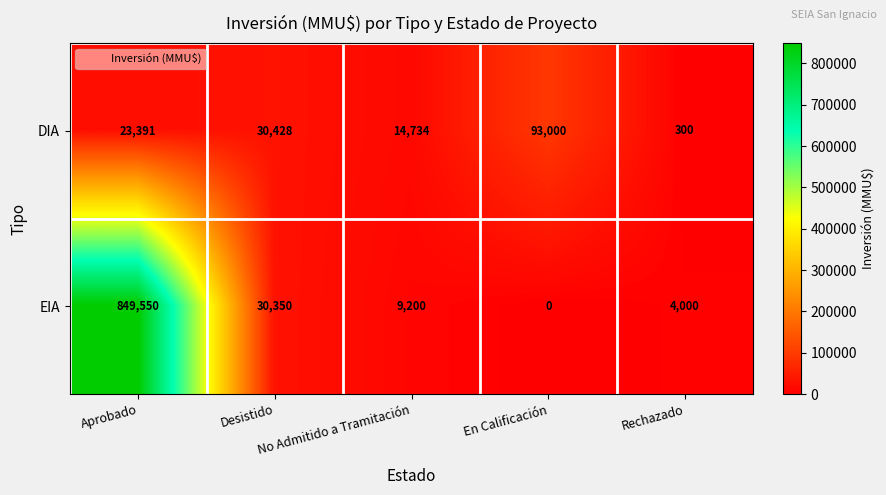

Between No Admitido a Tramitación and Rechazado, which series saw the biggest shift?

DIA